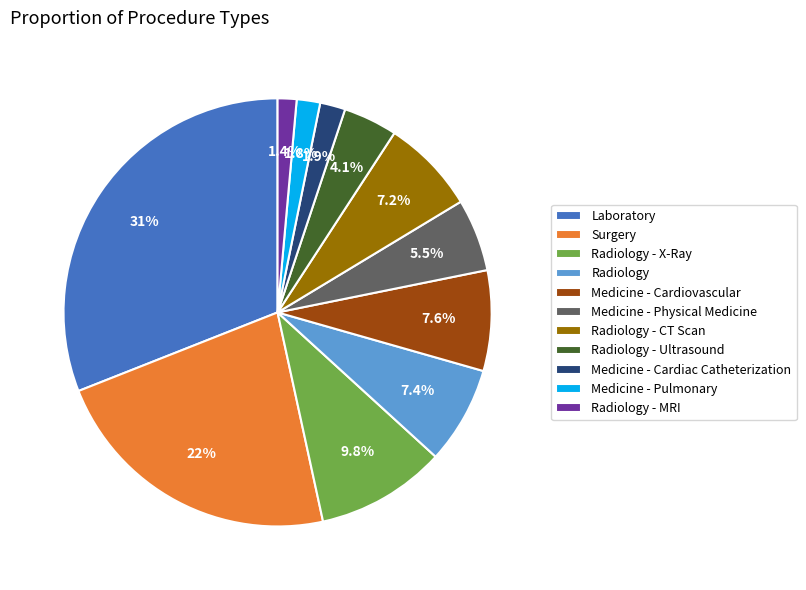

Which slice is the largest?

Laboratory